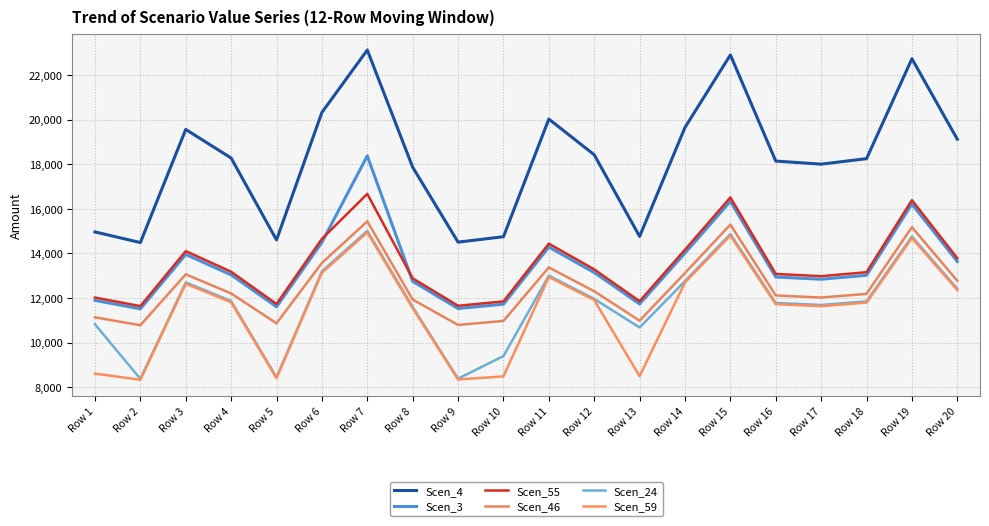

What is the sum of the Scen_3 values at Row 10 and Row 1?

23615.5